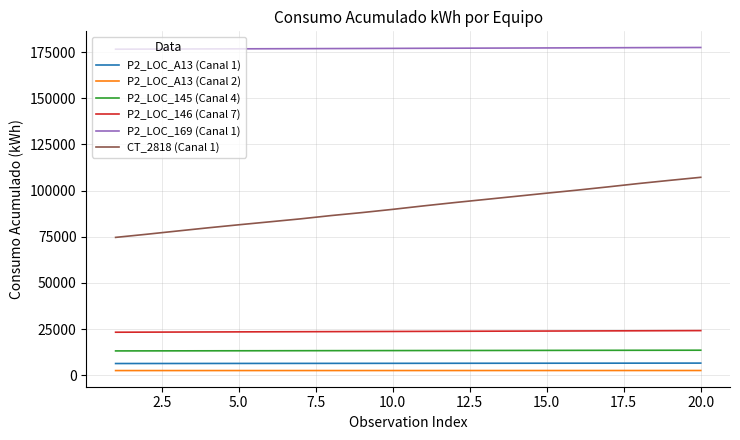

Which series has the largest total across all categories?

P2_LOC_169 (Canal 1)